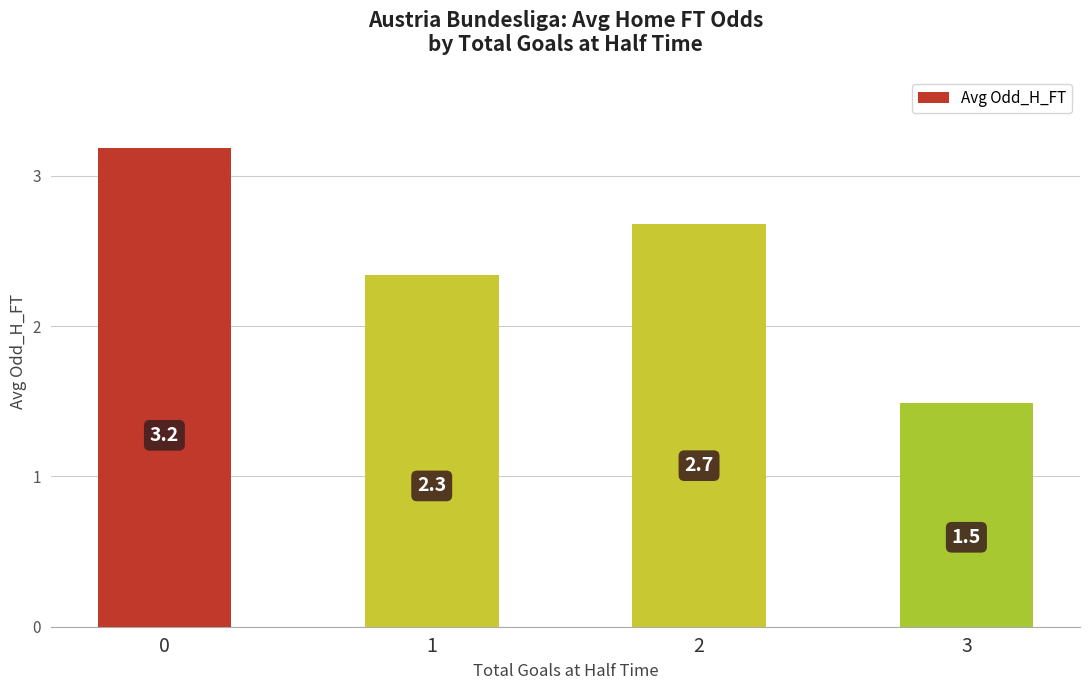

Reading left to right, list all the values displayed in this chart.

0=3.2	1=2.3	2=2.7	3=1.5